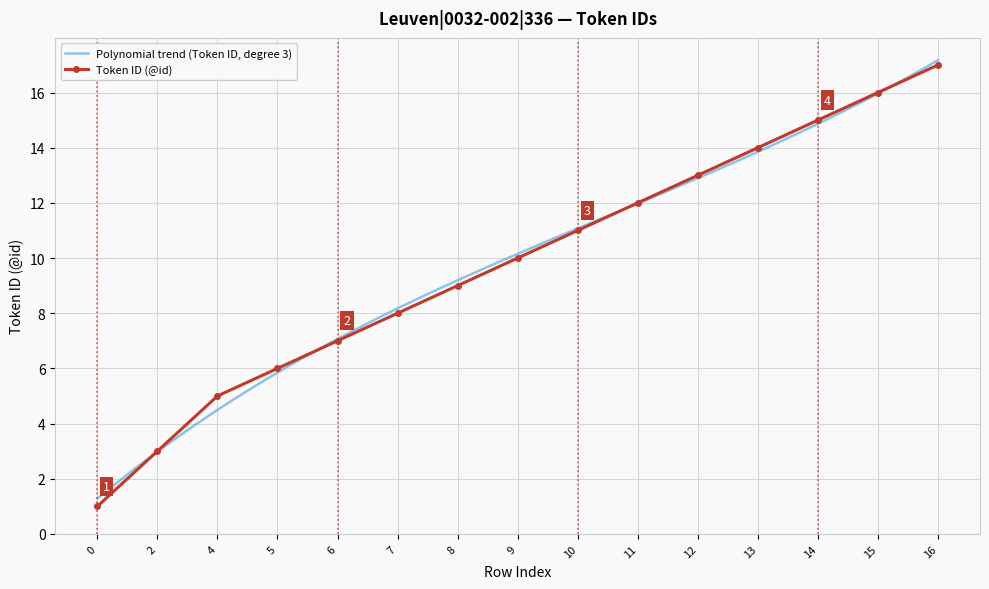

What is the value of the 14th point from the left?

16